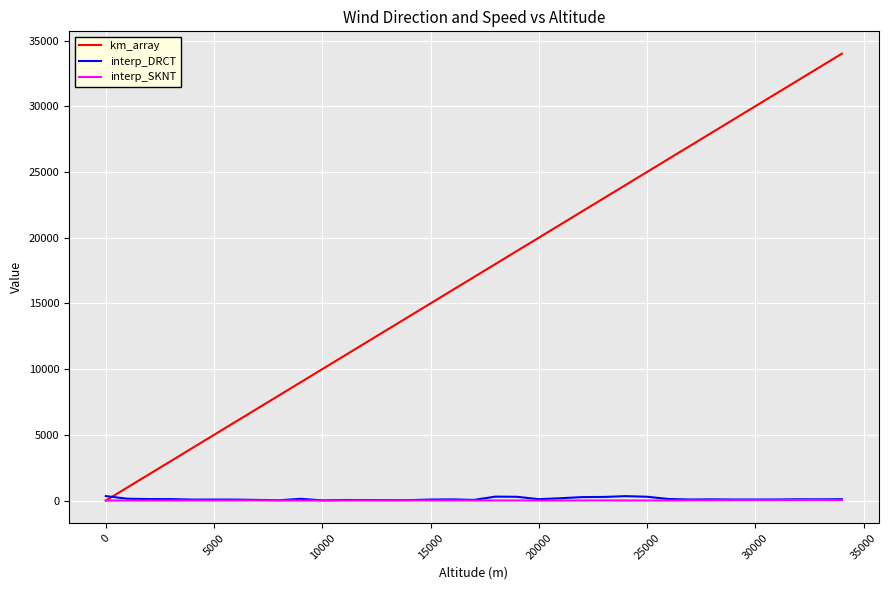

In interp_DRCT, how many points are lower than both neighbors (excluding endpoints)?

9